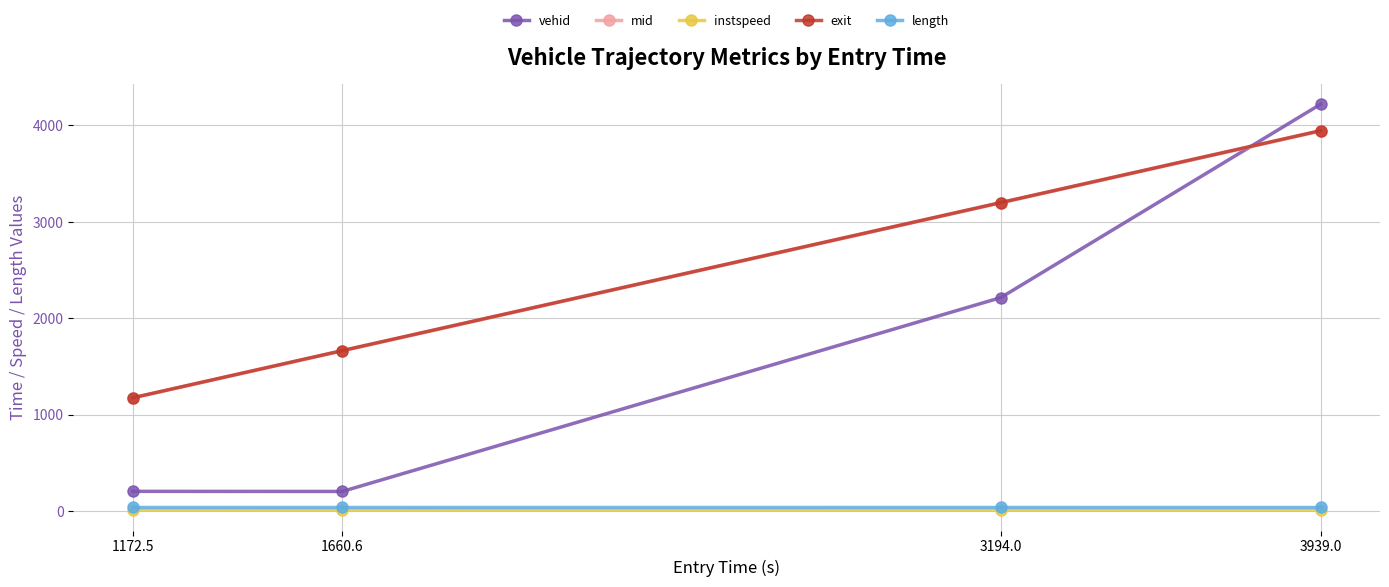

True or false: exit and length intersect in this chart.

False